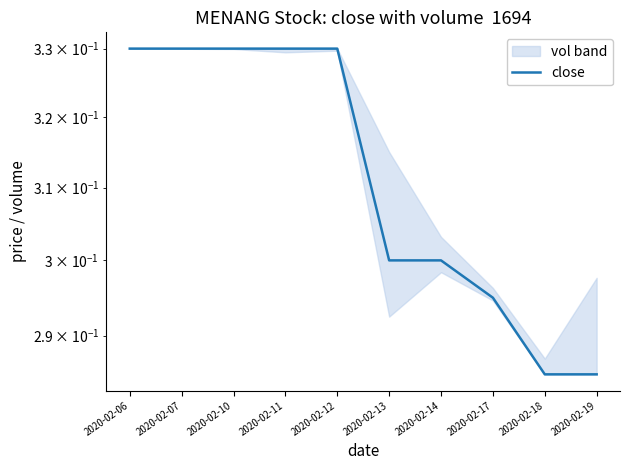

Where is the data nearest to the value 0?

2020-02-18